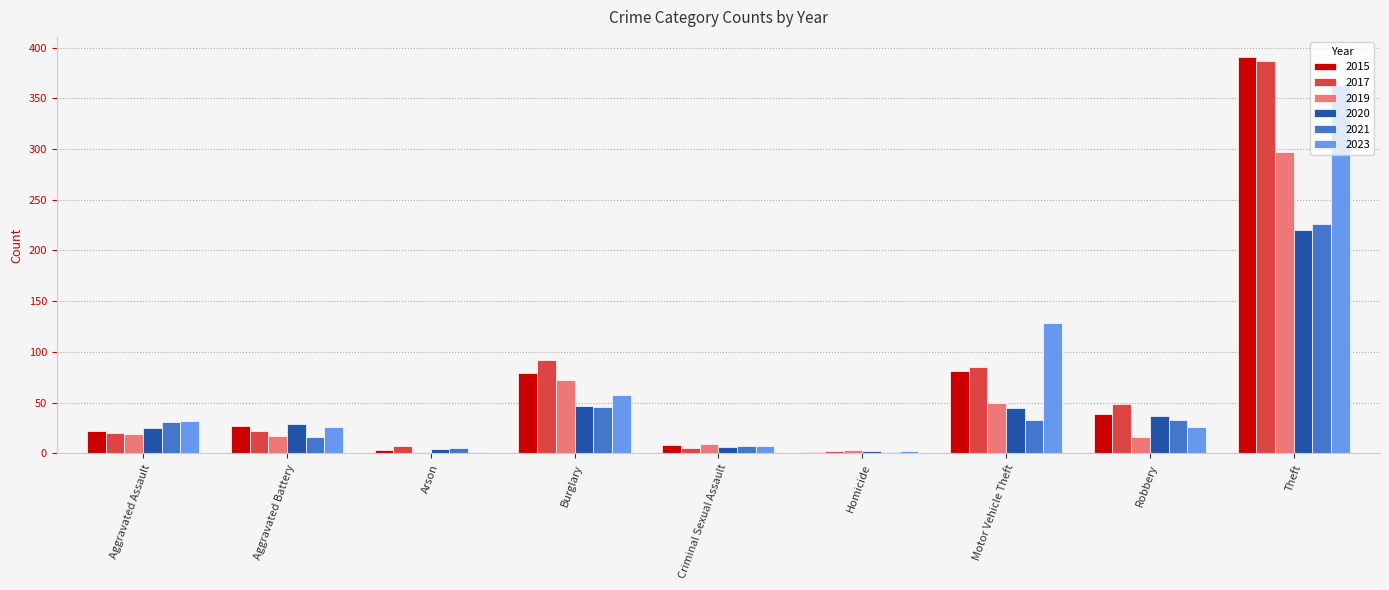

What is the sum of all 2020 values?

415